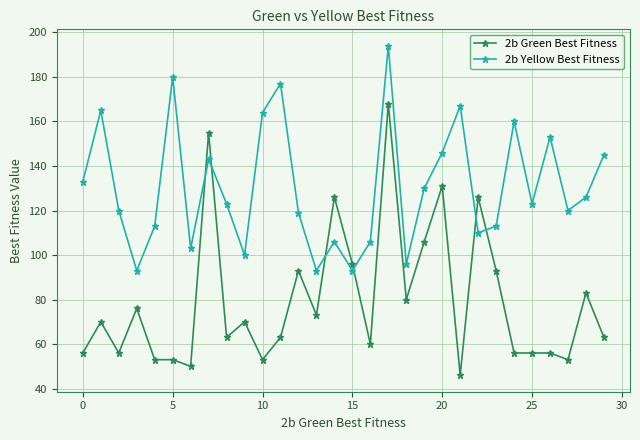

What is the maximum value for 2b Green Best Fitness?

168